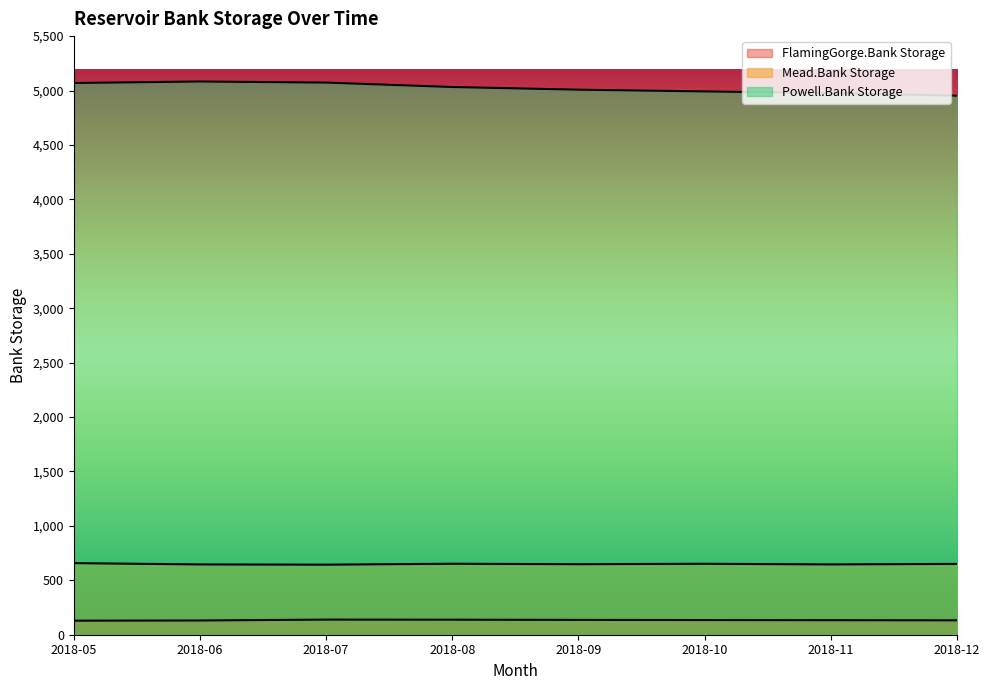

What is the total value across all series at 2018-07?

5855.6